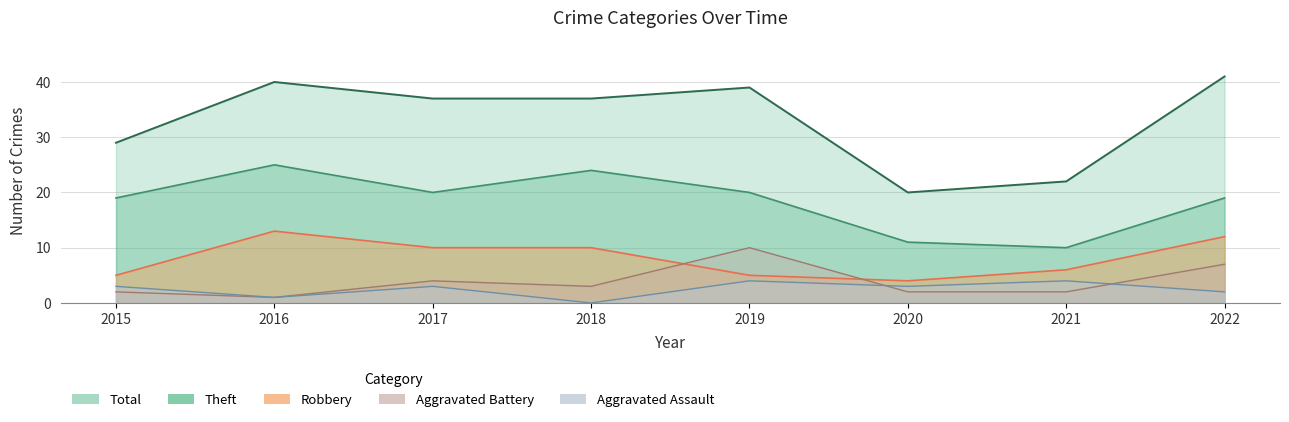

The Aggravated Battery series shows 2 at 2021. True or false?

True